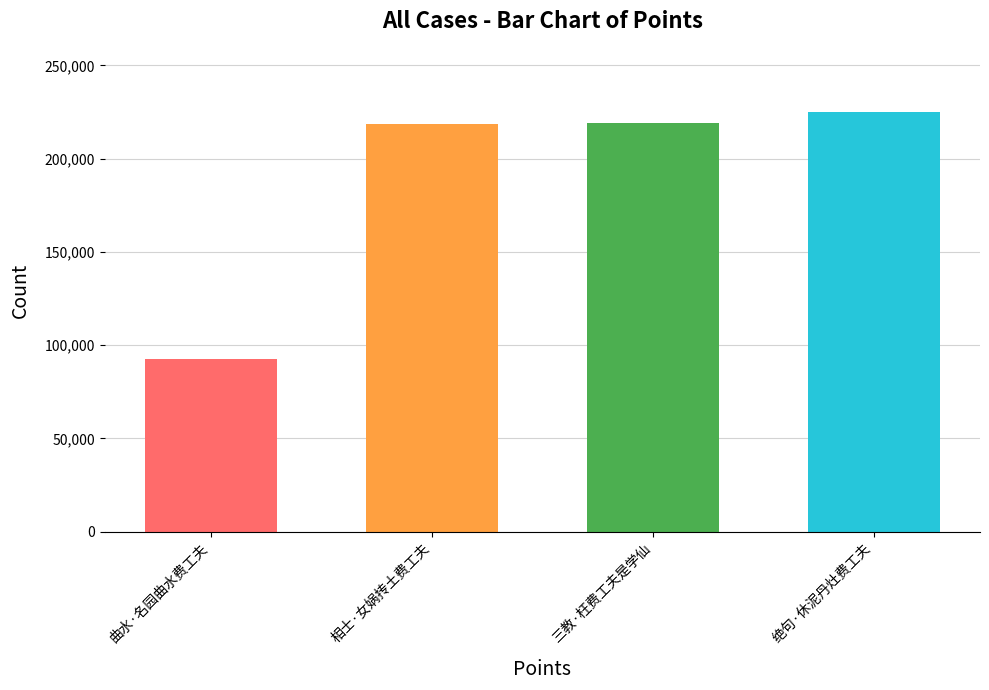

How many series are shown in this chart?

1